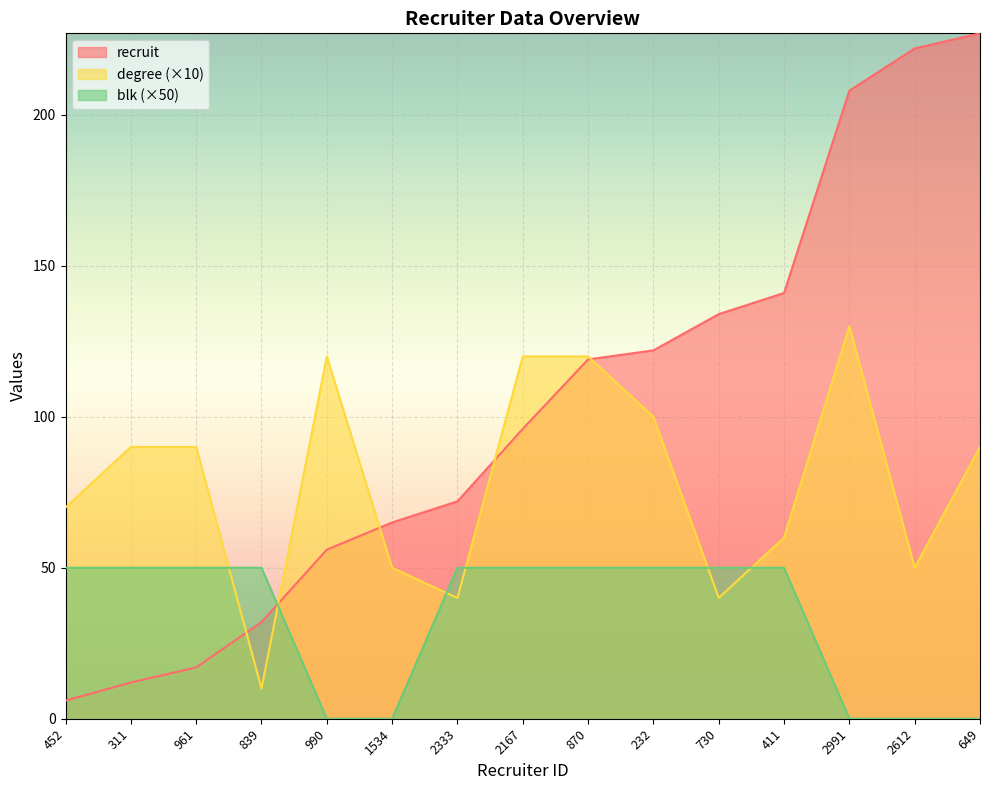

How many categories are shown in the chart?

15